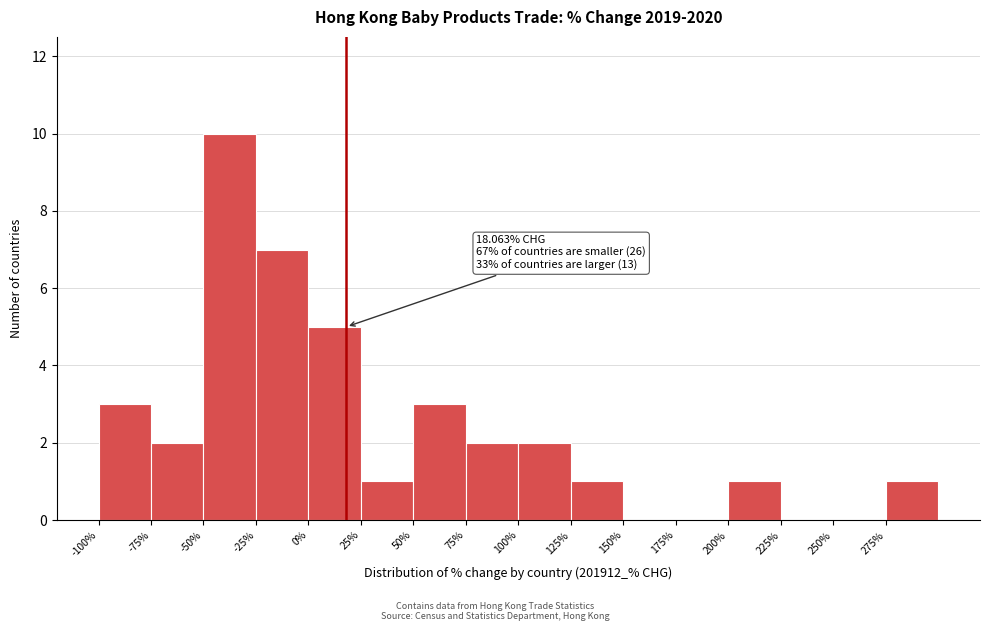

Over which range of the x-axis is the bar tallest?

-50 to -25